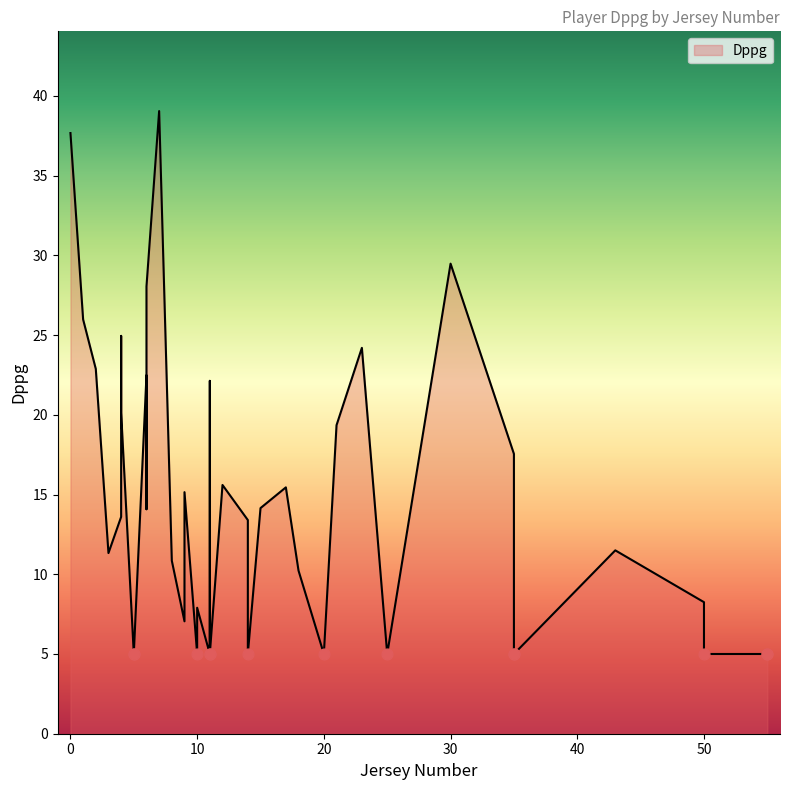

What is the change in value from 12 to 18?

-5.4